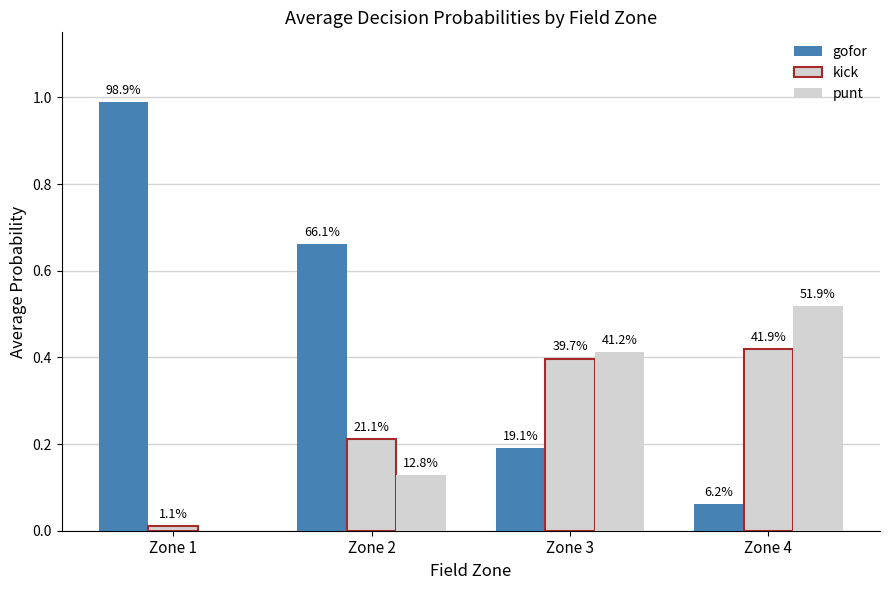

What is the value of the punt bar at the 3rd from the left?

0.4